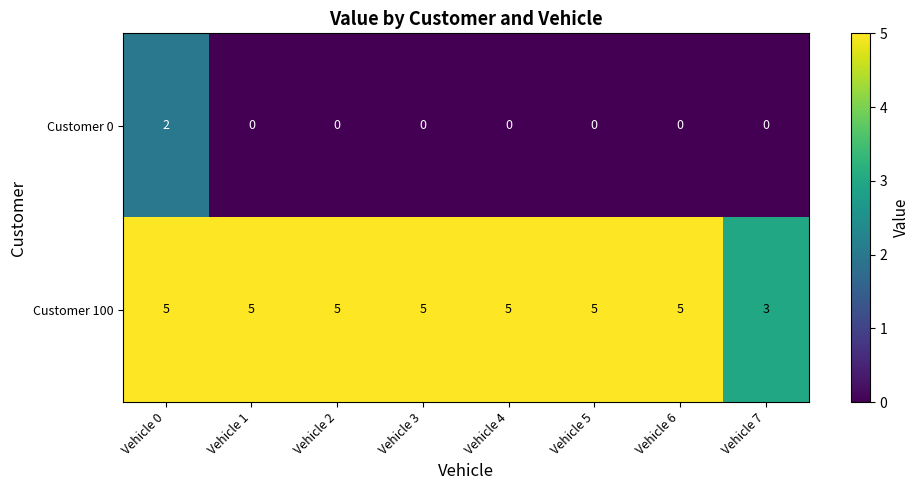

At which category is the sum across all series the highest?

Vehicle 0